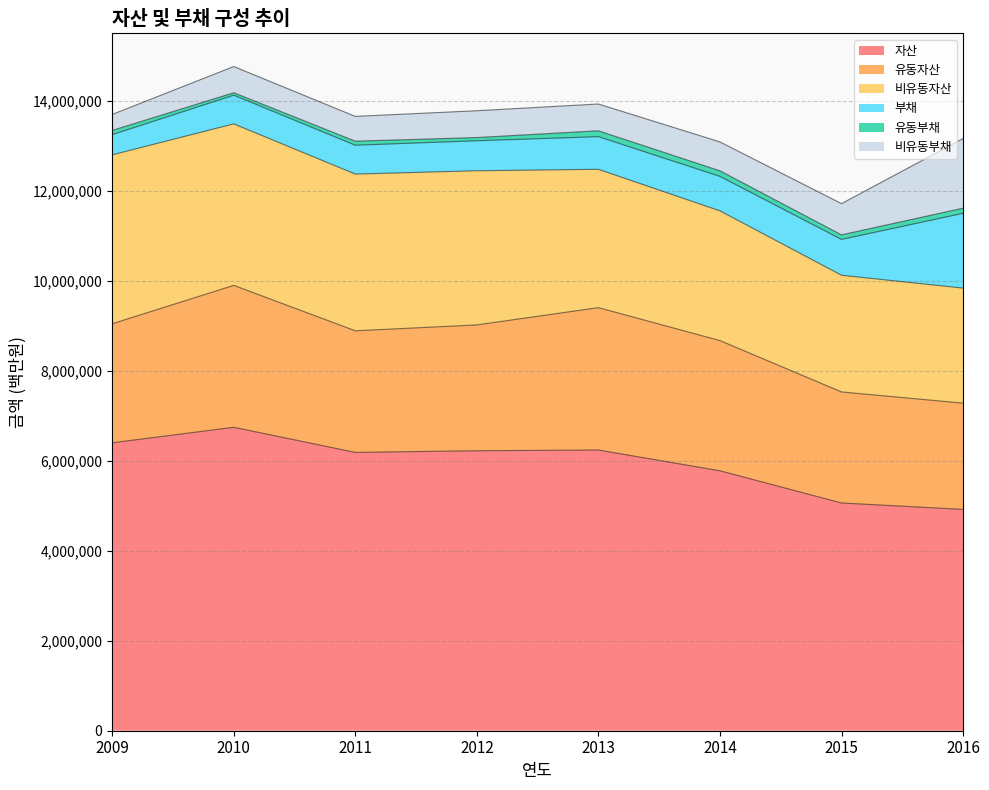

Which series changed the most between 2012 and 2014?

비유동자산